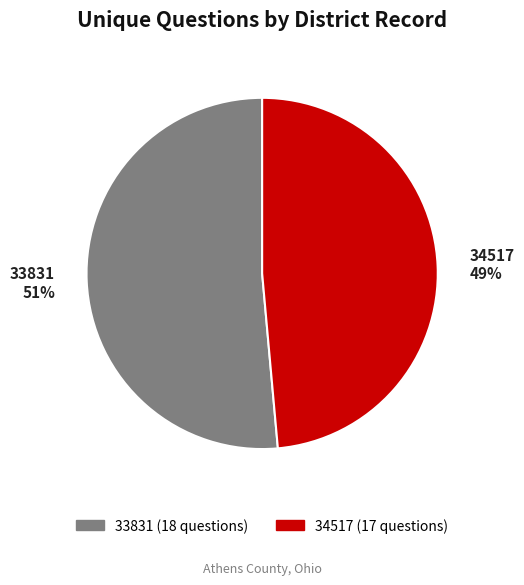

Is 33831 the majority of the pie?

Yes